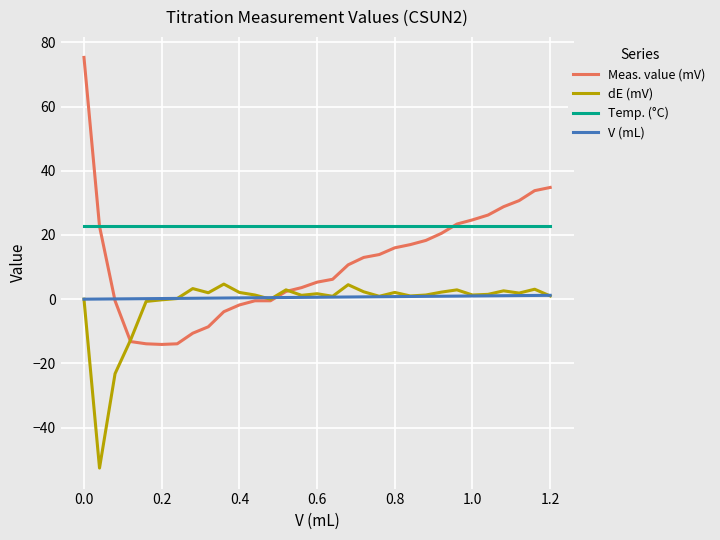

What is the minimum value shown in the chart?

-52.6